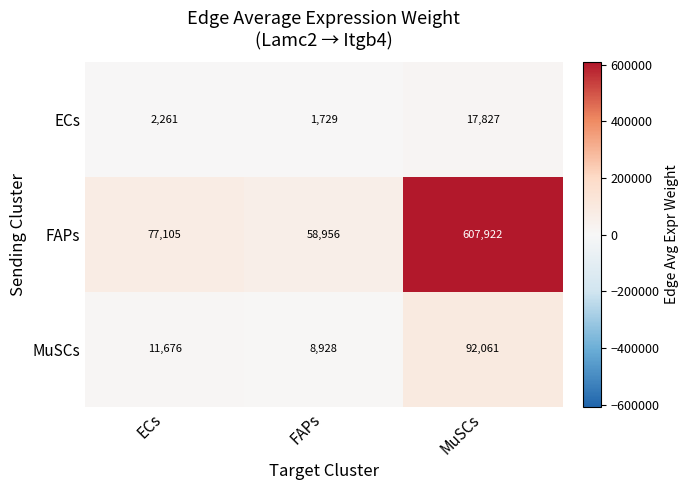

Where is FAPs nearest to the value 333439?

ECs